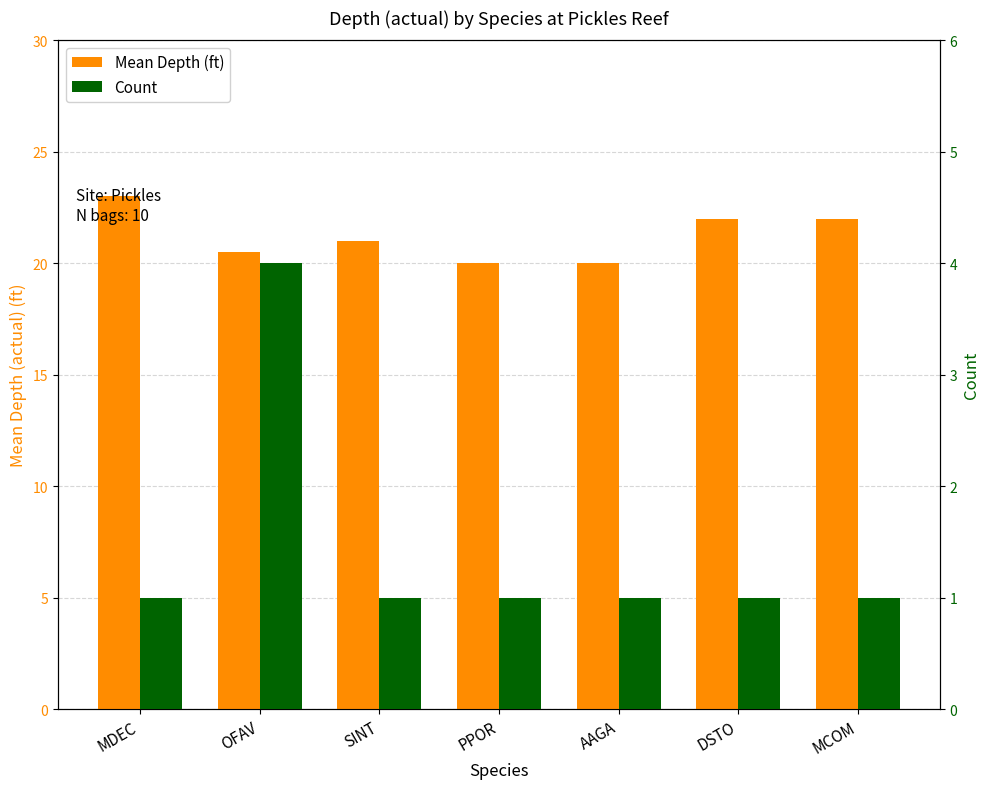

What are all the series names shown in the legend?

Mean Depth (ft), Count